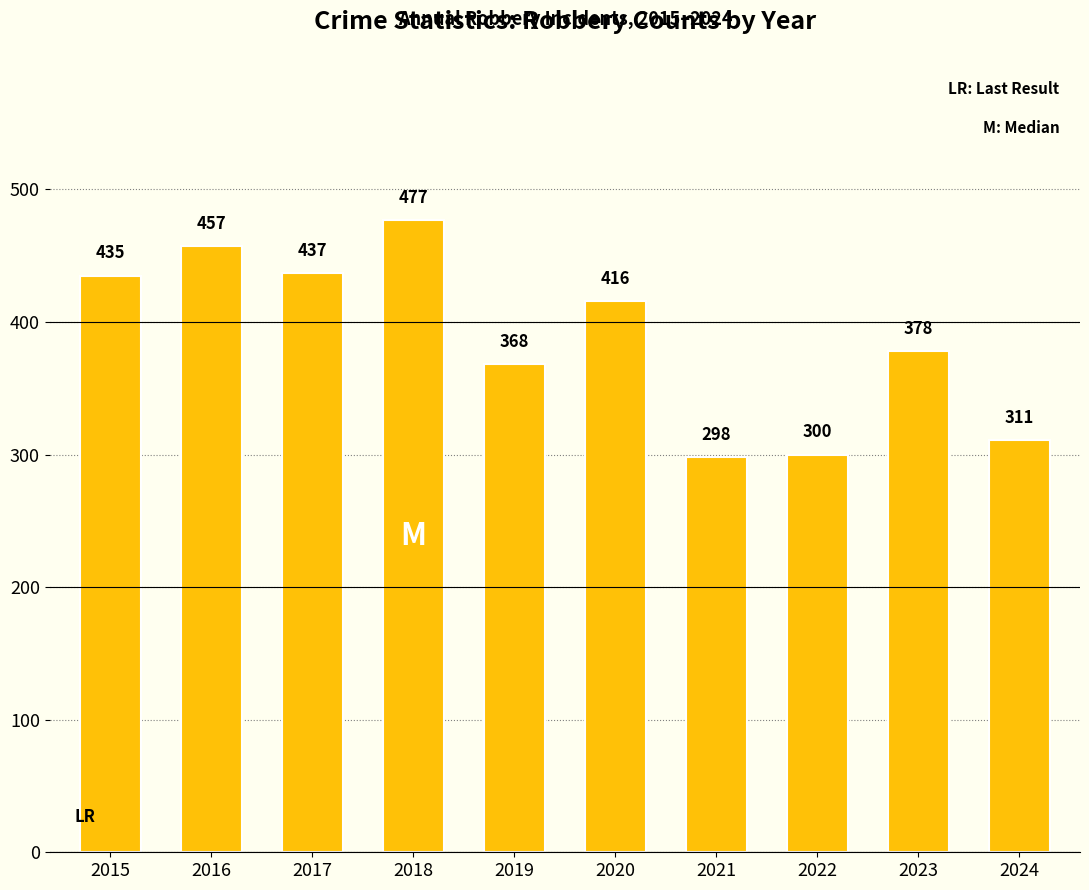

What is the greatest value displayed?

477